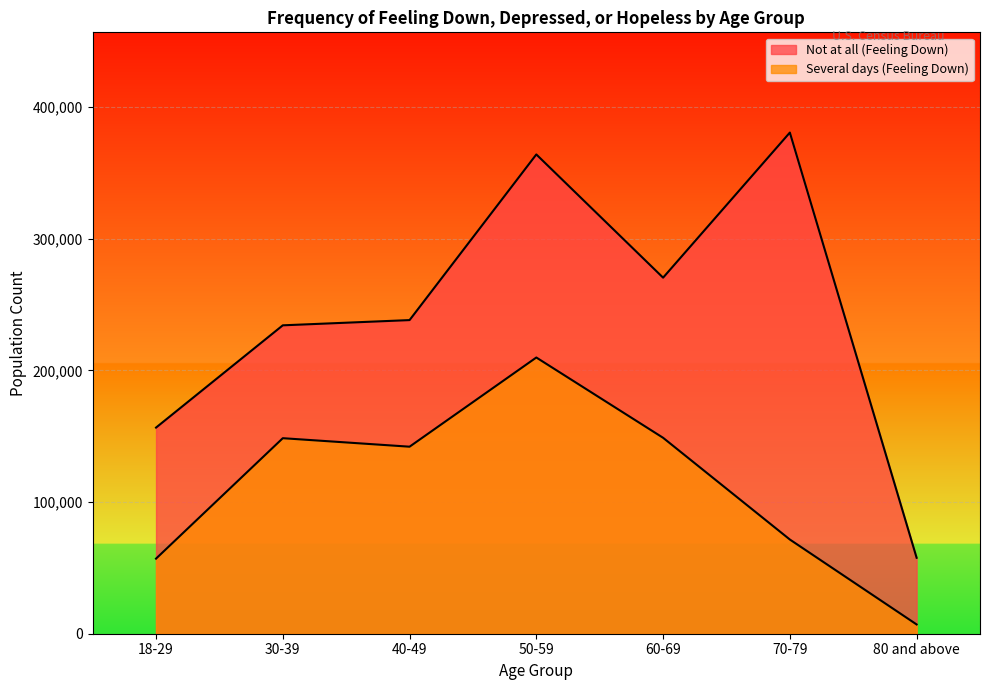

True or false: Several days (Feeling Down) has a value of 7045 at 80 and above.

True